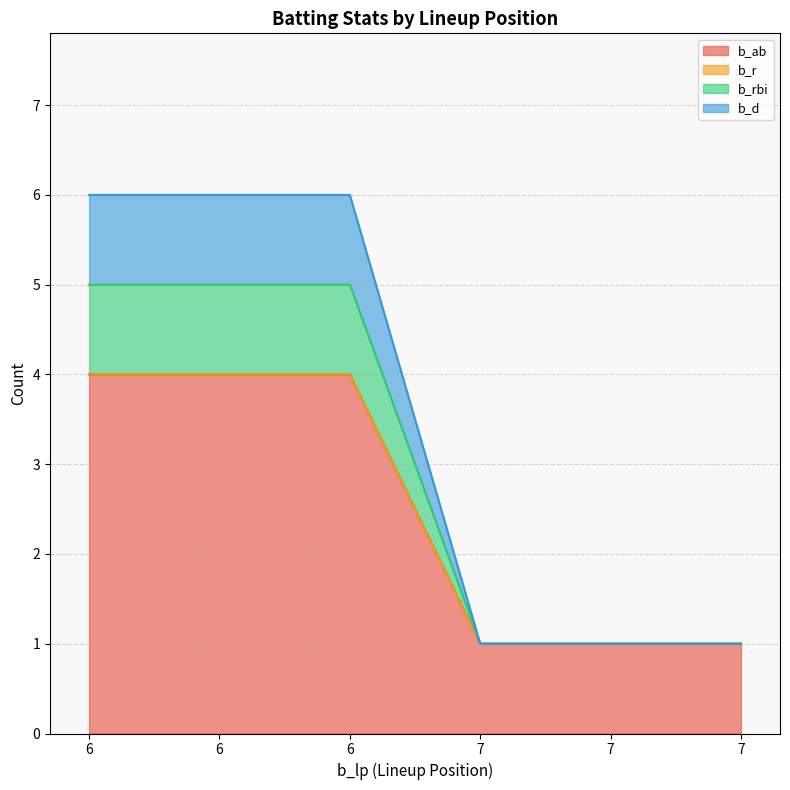

Between 7 and 6, which is larger?

6